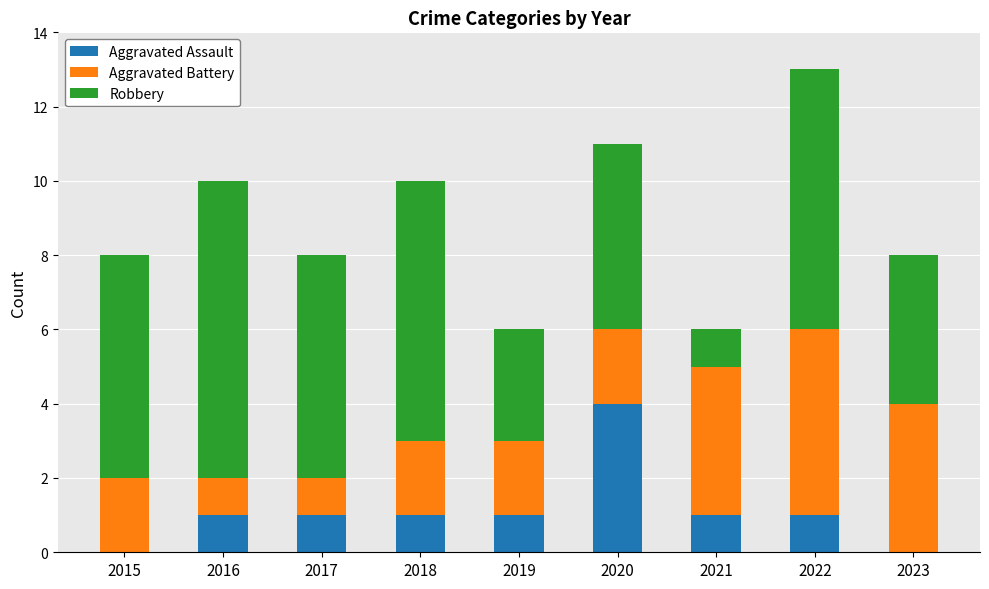

True or false: Aggravated Assault has a value of 0 at 2015.

True